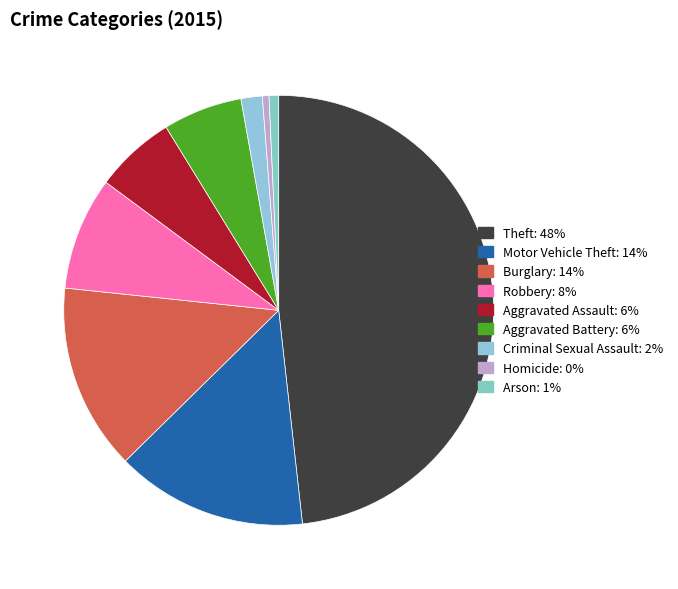

To the nearest percent, what percentage of the pie is Burglary?

14%